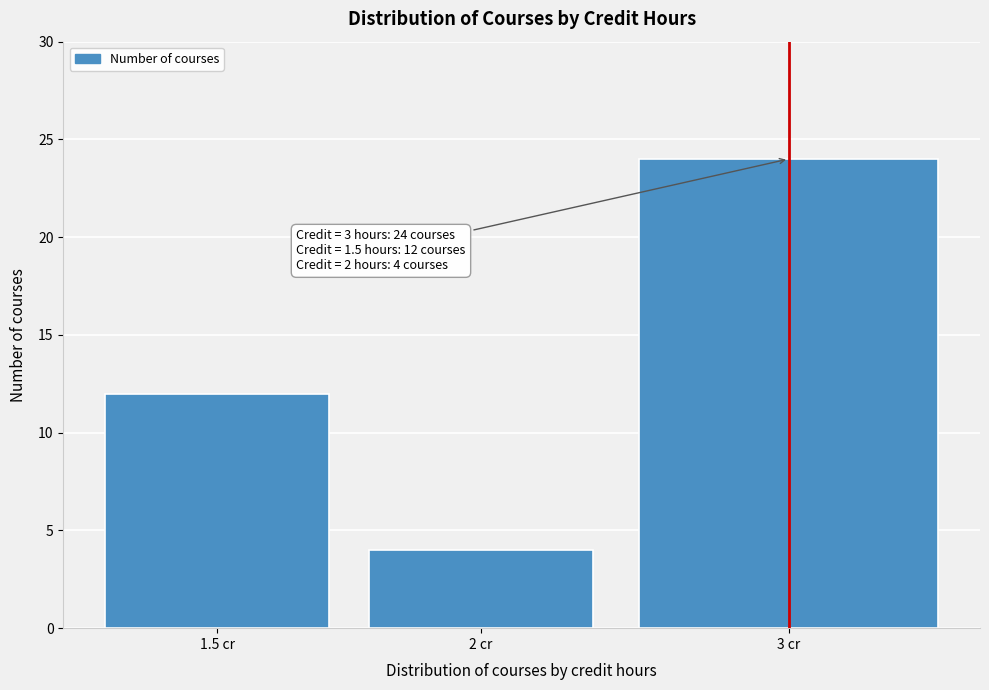

Reading right to left, transcribe all the data shown in this chart.

24	4	12